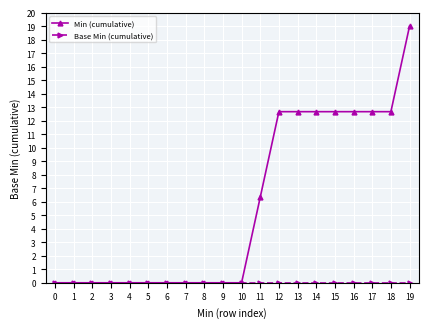

Where is Min (cumulative) nearest to the value 9?

11